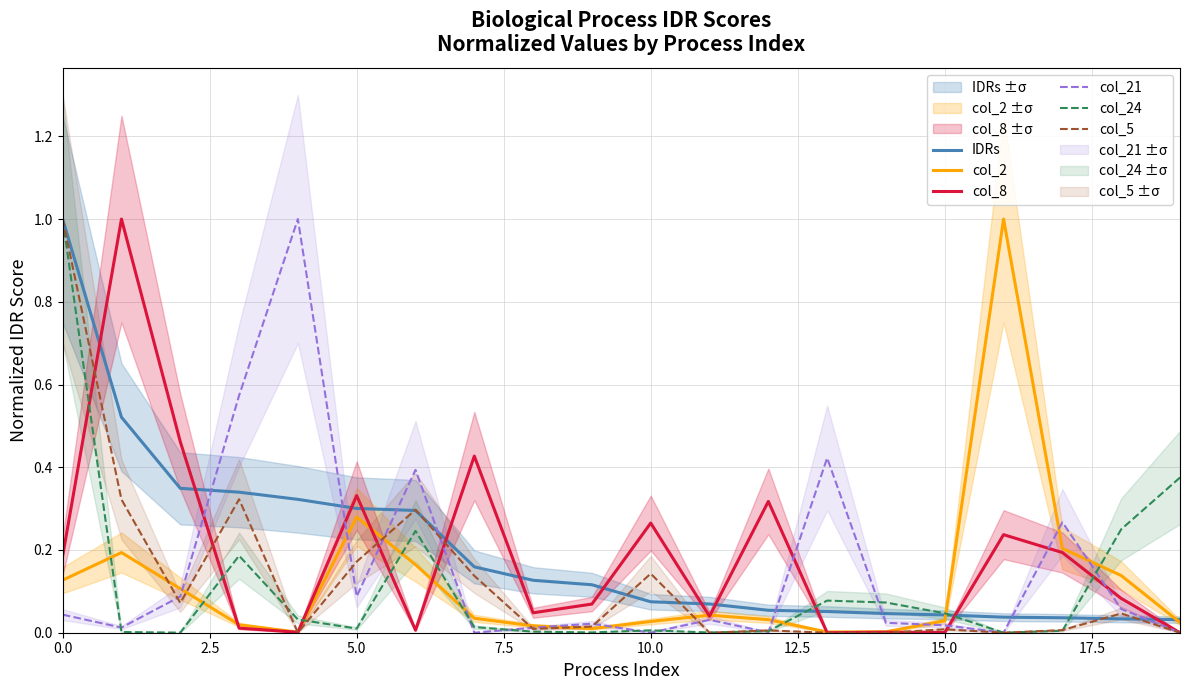

How many series are shown in this chart?

6